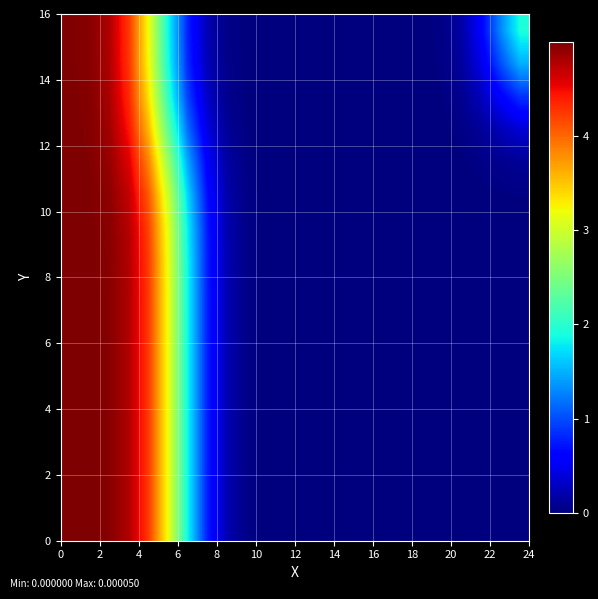

Count the number of categories in the chart.

24